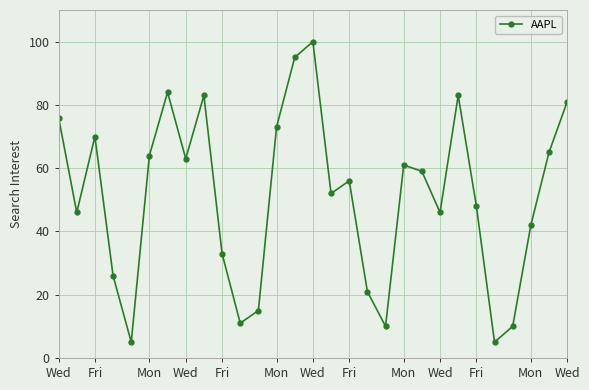

How many points are higher than both their immediate neighbors (excluding endpoints)?

7